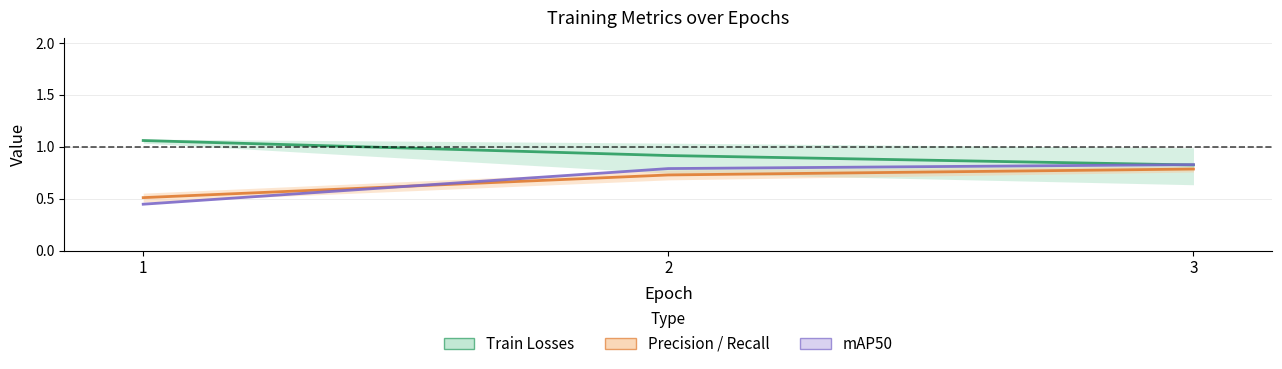

Which has a higher value, 2 or 3?

2